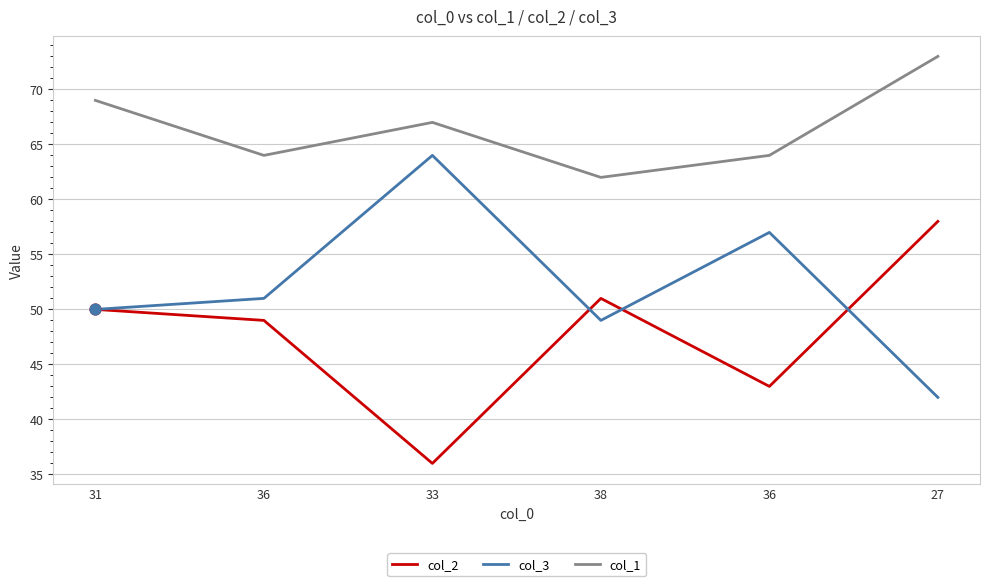

What are all the series names shown in the legend?

col_2, col_3, col_1